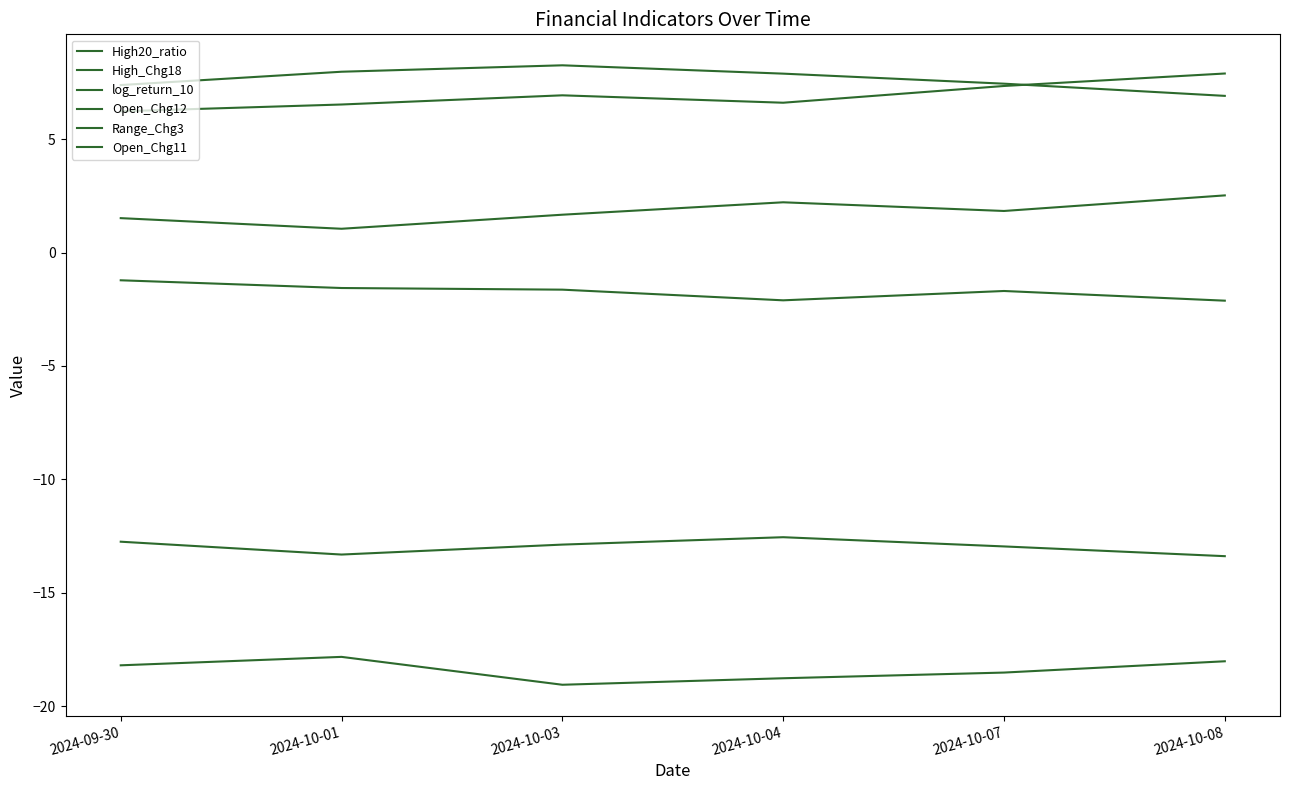

True or false: log_return_10 has more than 1 interior local peaks.

False